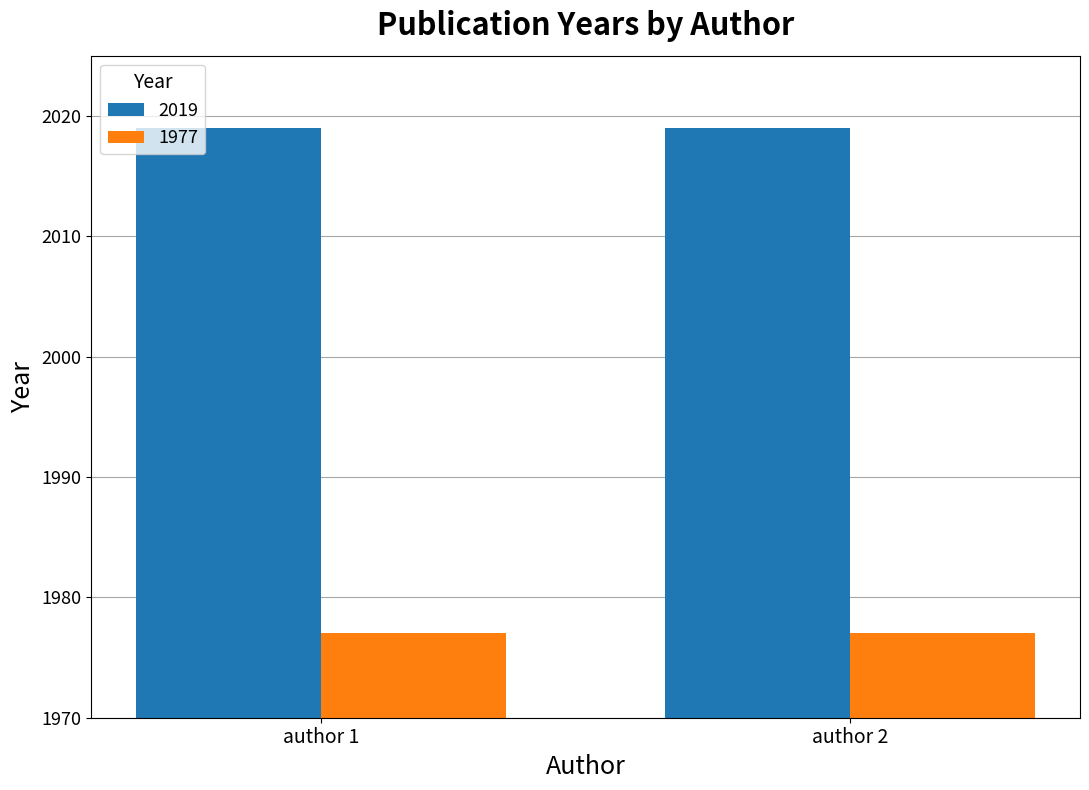

What is the maximum value shown in the chart?

2019